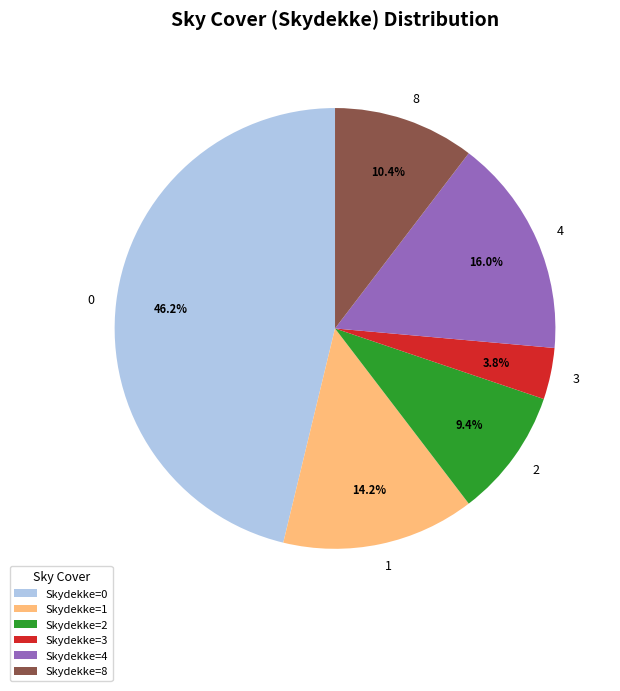

Does any single category account for the majority?

No